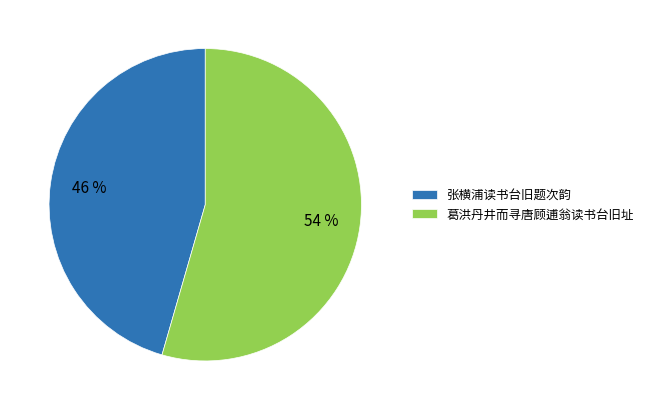

What is the largest slice in the pie chart?

葛洪丹井而寻唐顾逋翁读书台旧址